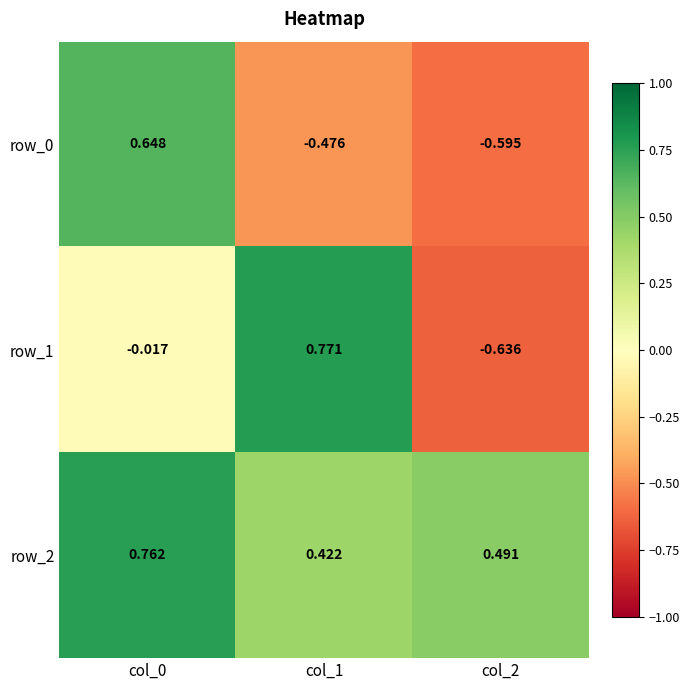

Is the value of row_0 at col_1 greater than the value of row_1 at col_2?

Yes